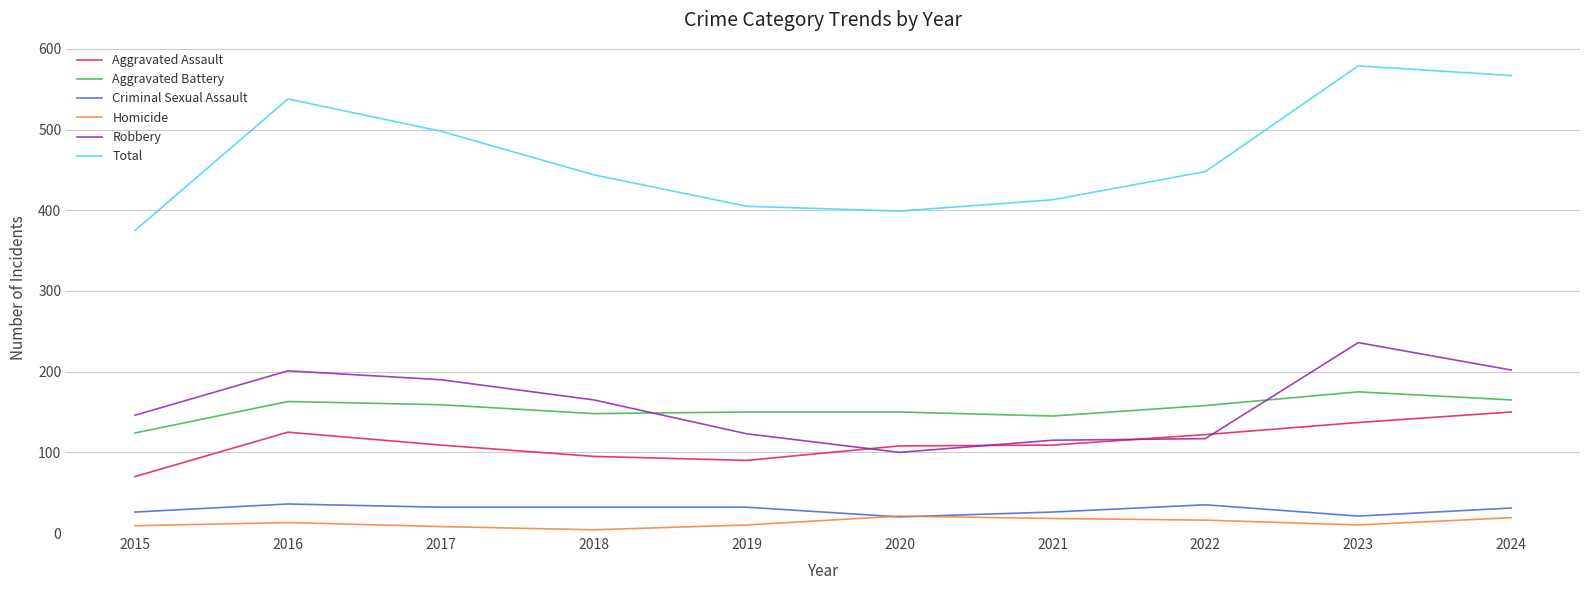

What is the lowest value of the Robbery series?

100